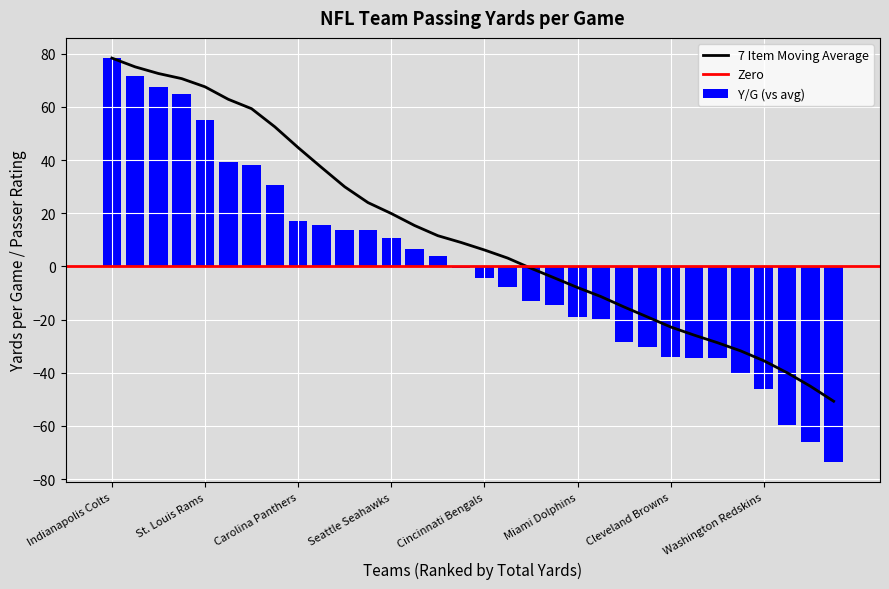

How many distinct data groups are displayed?

2